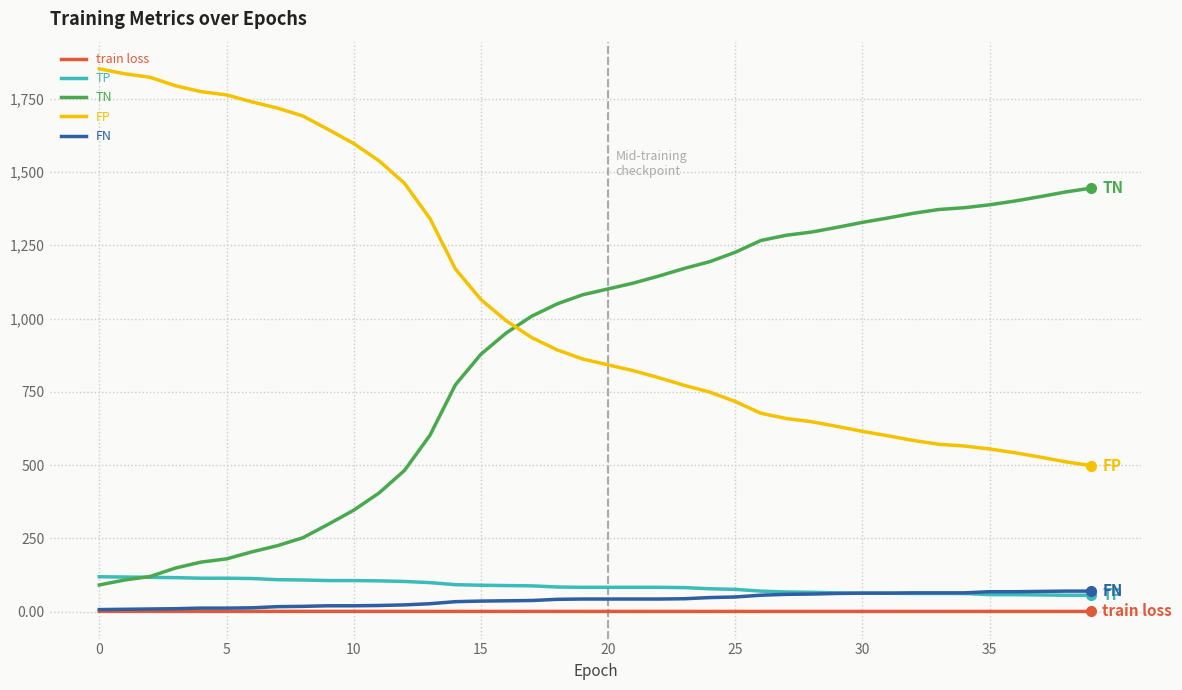

How many lines are shown in the chart?

5